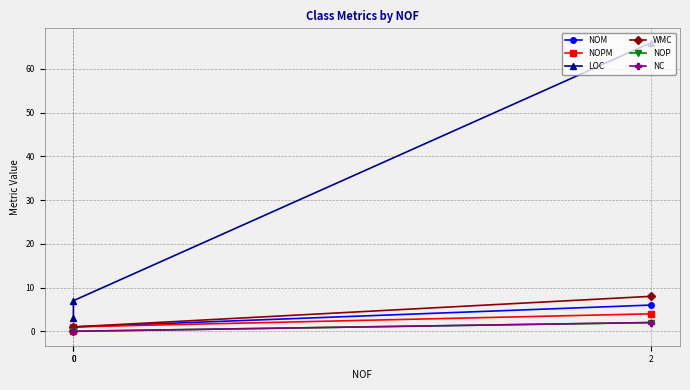

How many lines are shown in the chart?

6